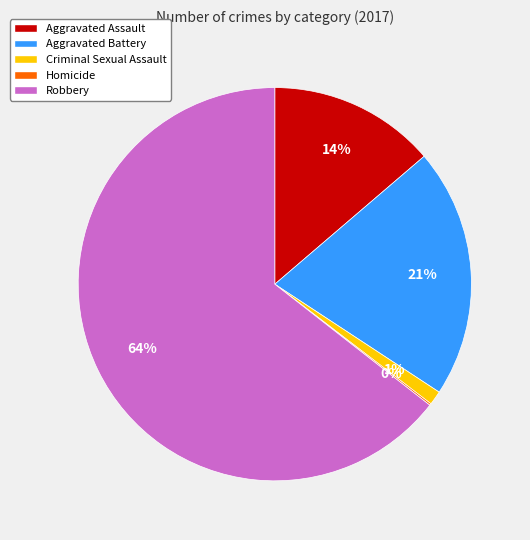

Which slice is the largest?

Robbery